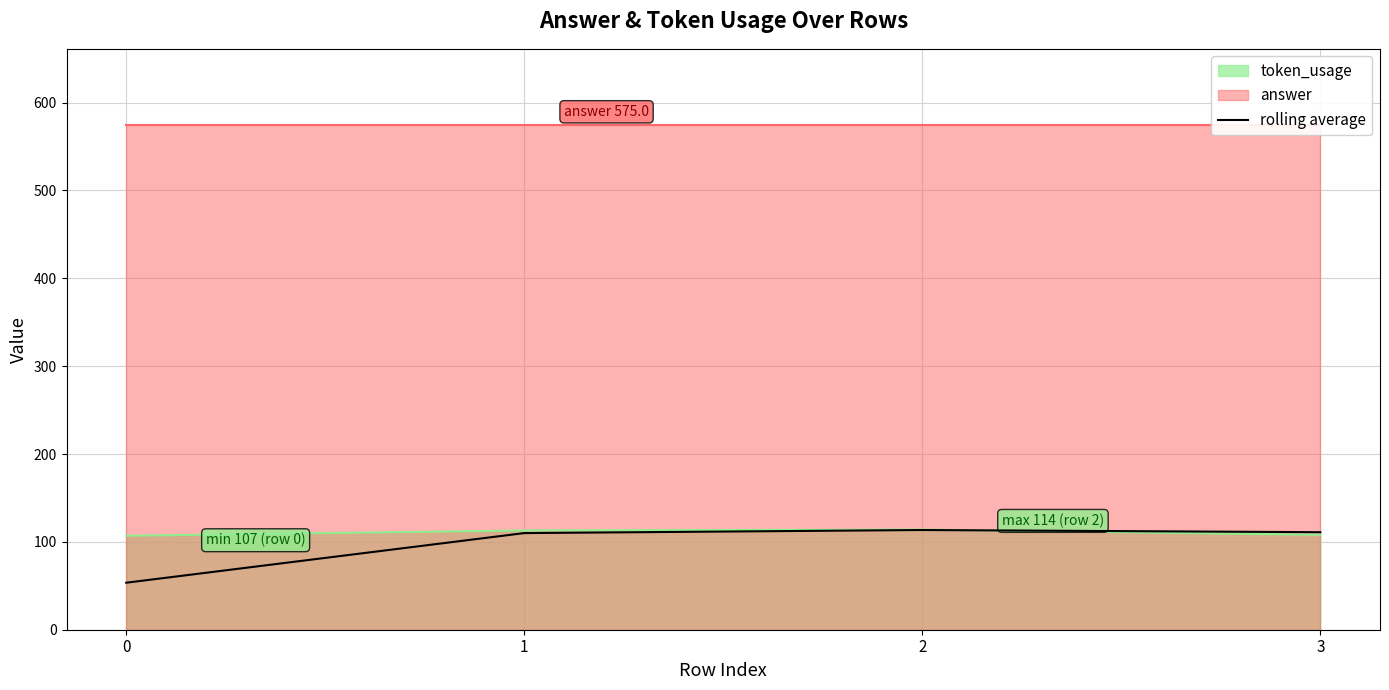

The chart shows a value of 111.0 at 3. True or false?

True